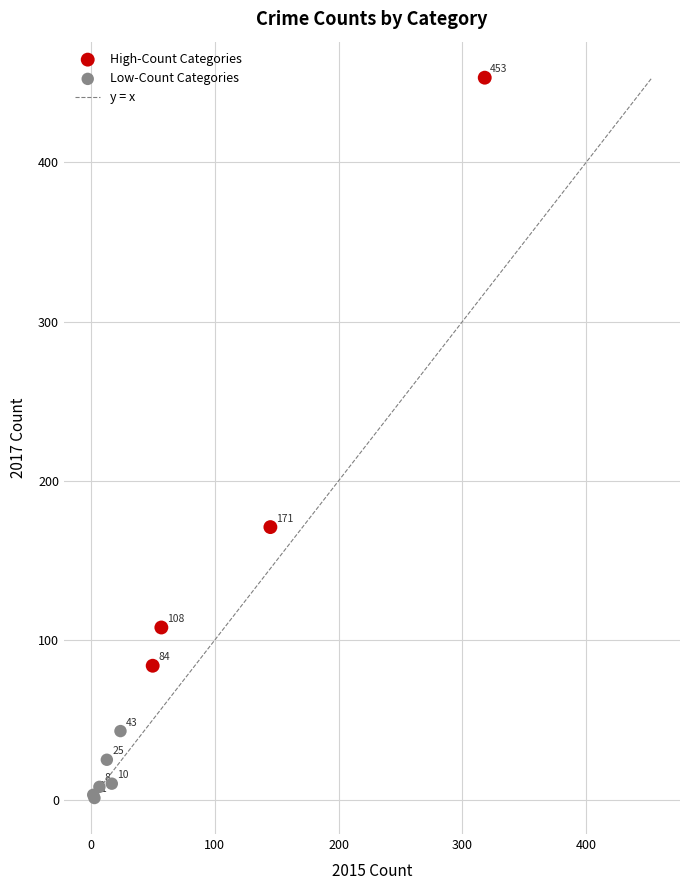

Which series has the largest Y range (max minus min)?

High-Count Categories